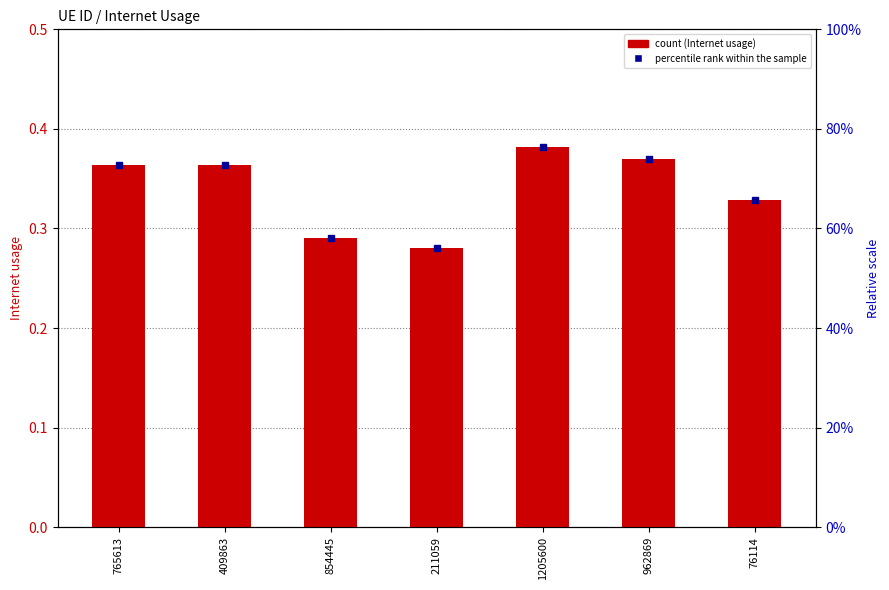

Are the bars grouped side by side (vs. stacked)?

No